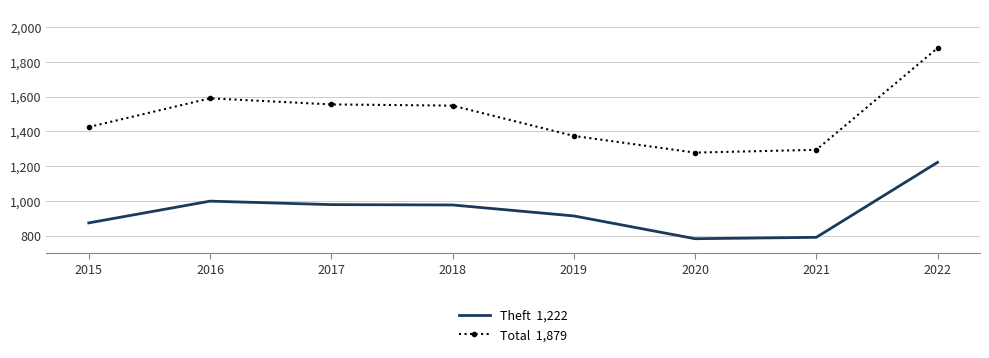

What is the total value across all series at 2018?

2525